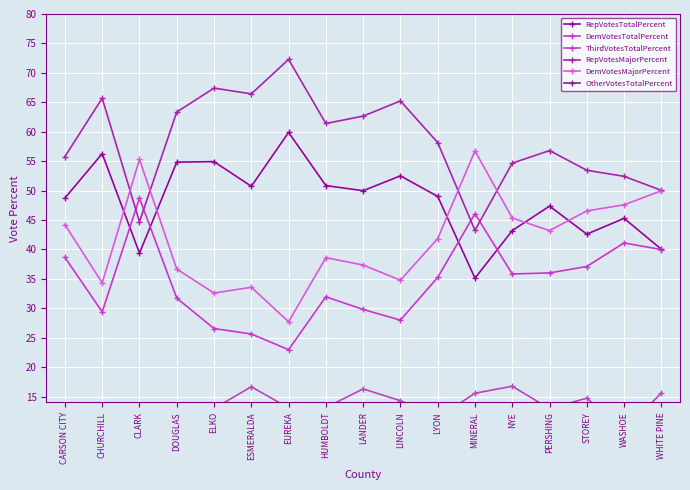

What is the sum of the DemVotesTotalPercent values at LANDER and HUMBOLDT?

61.8